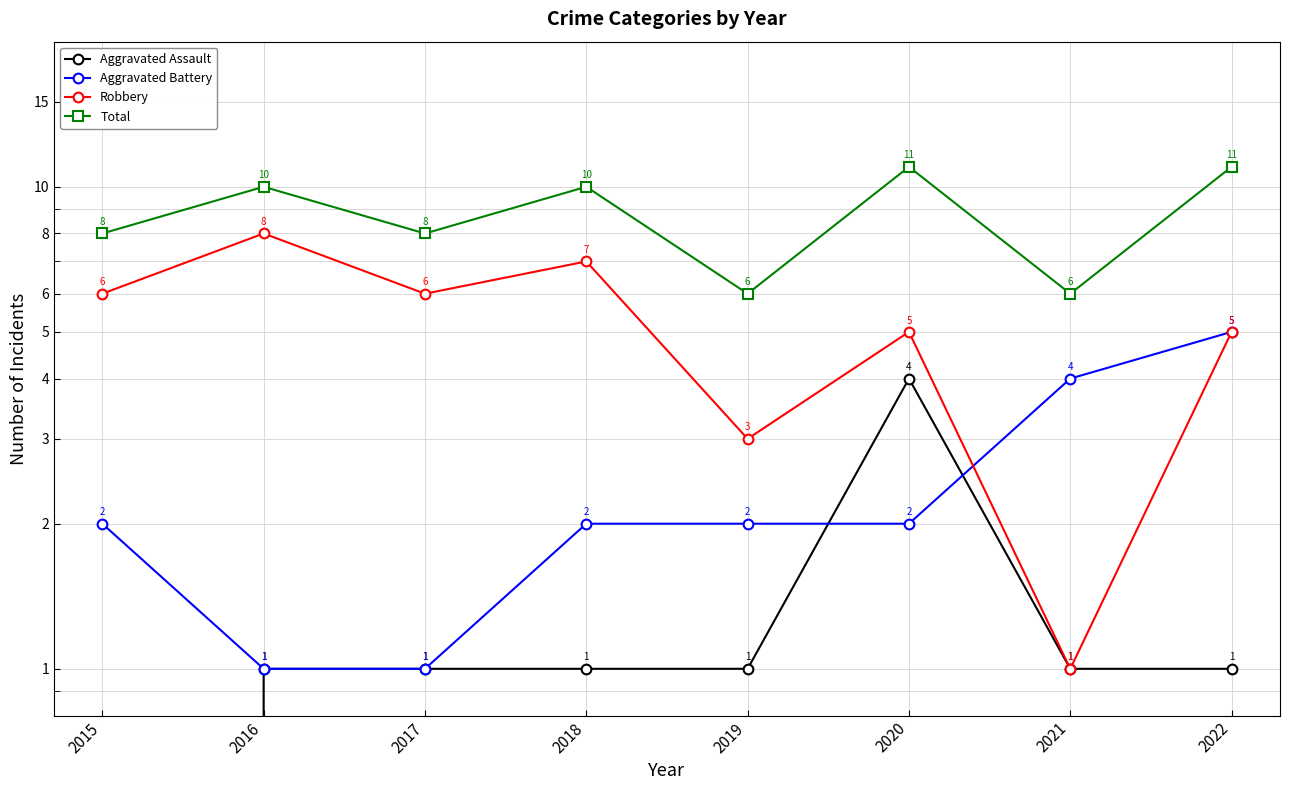

How many categories are shown in the chart?

8